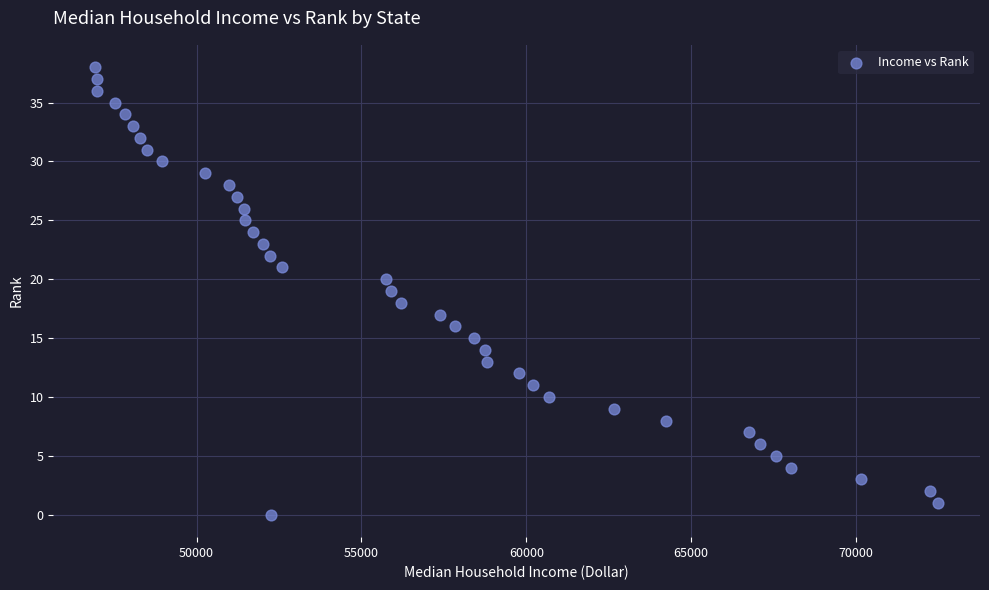

What is the range of Y values (max minus min)?

38